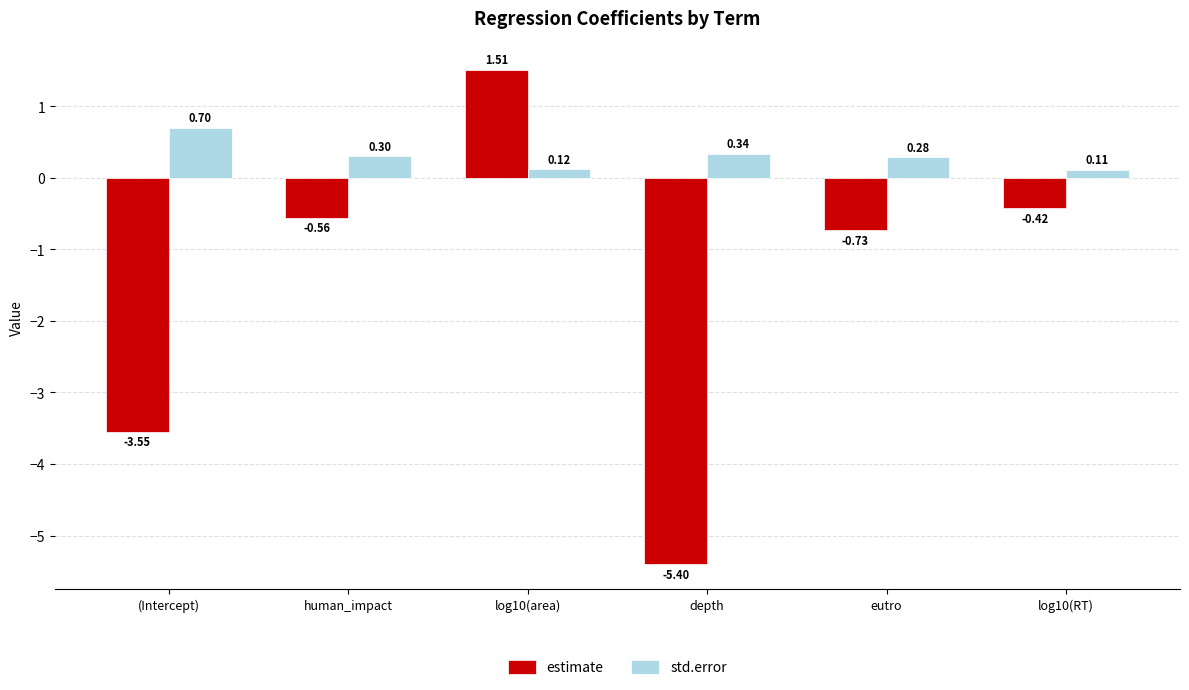

What is the total value across all series at (Intercept)?

-2.8